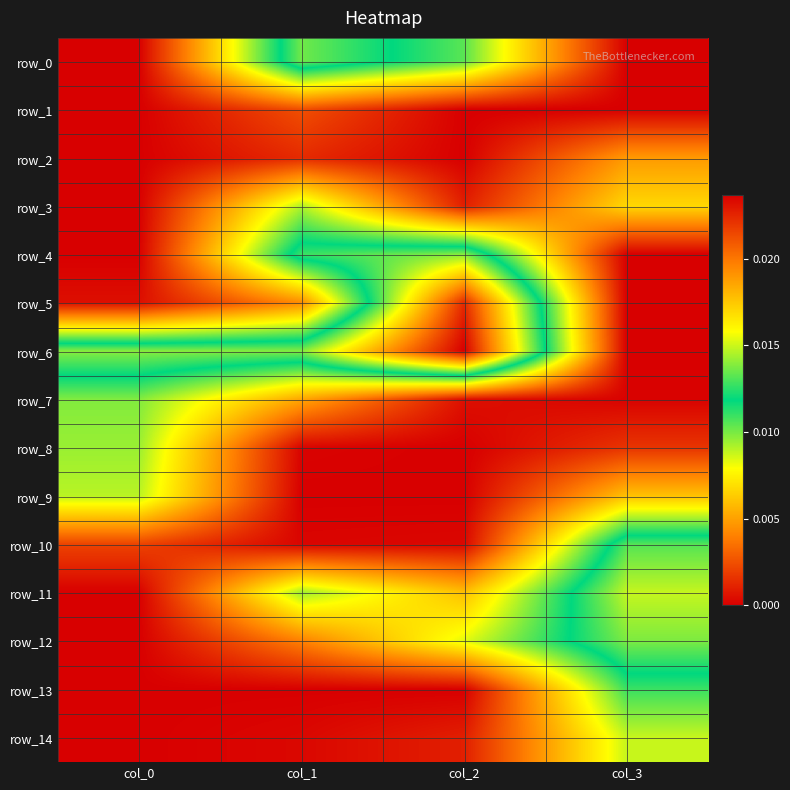

Is it true that row_12 equals 0.0 at col_3?

False